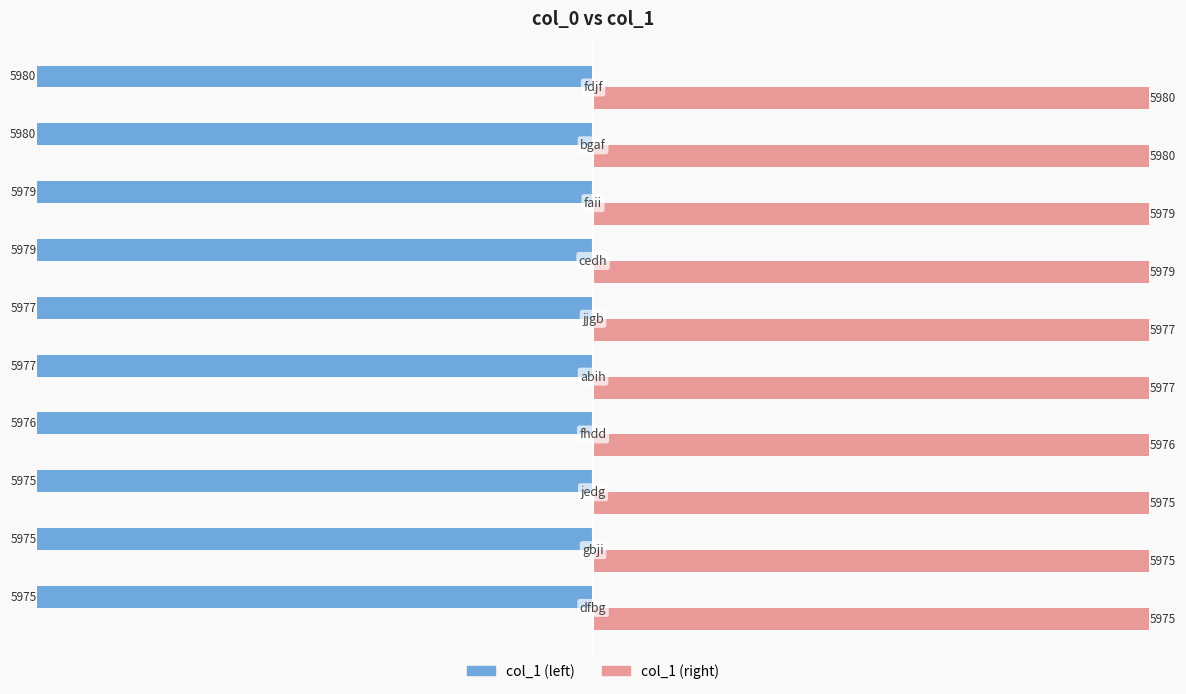

What is the maximum value shown in the chart?

5980